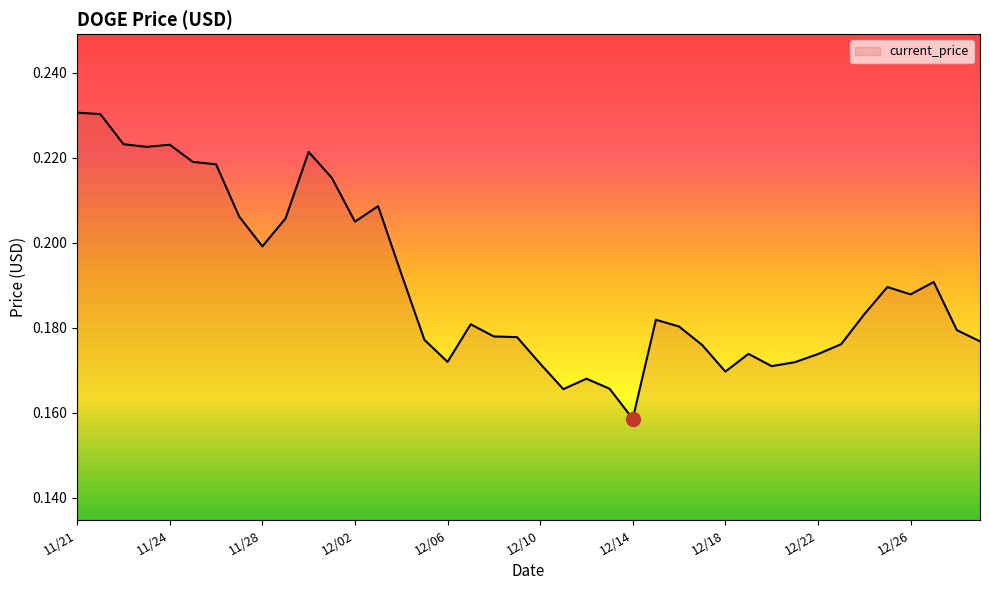

How many lines are shown in the chart?

1